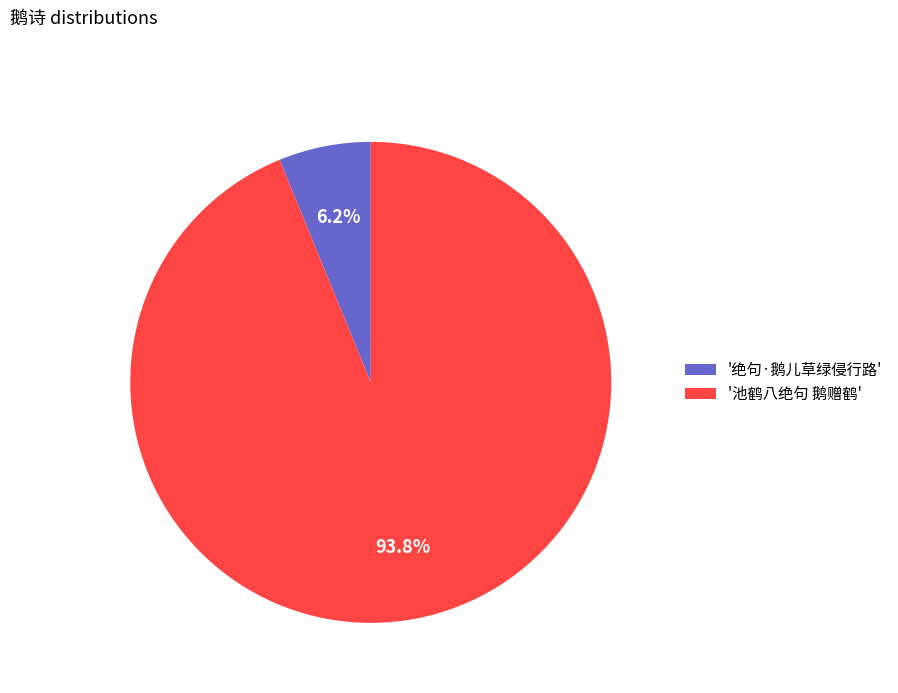

Is there any slice that represents more than half of the pie?

Yes